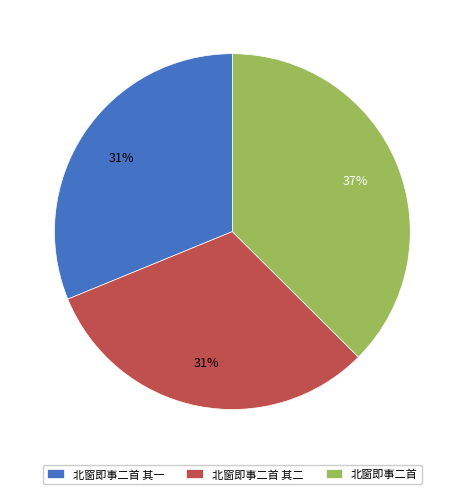

To the nearest percent, what portion does 北窗即事二首 其二 represent?

31%